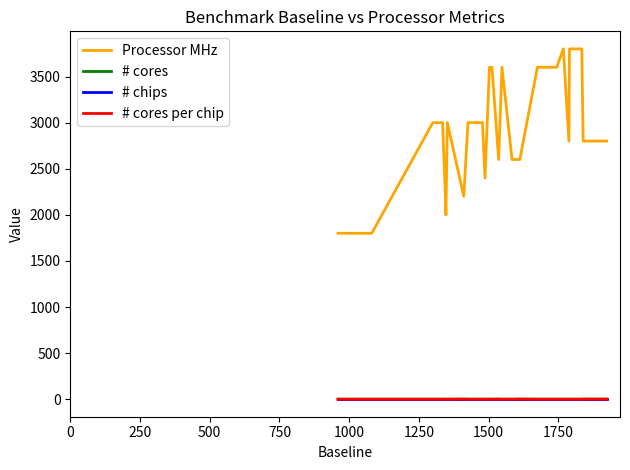

How many lines are shown in the chart?

4